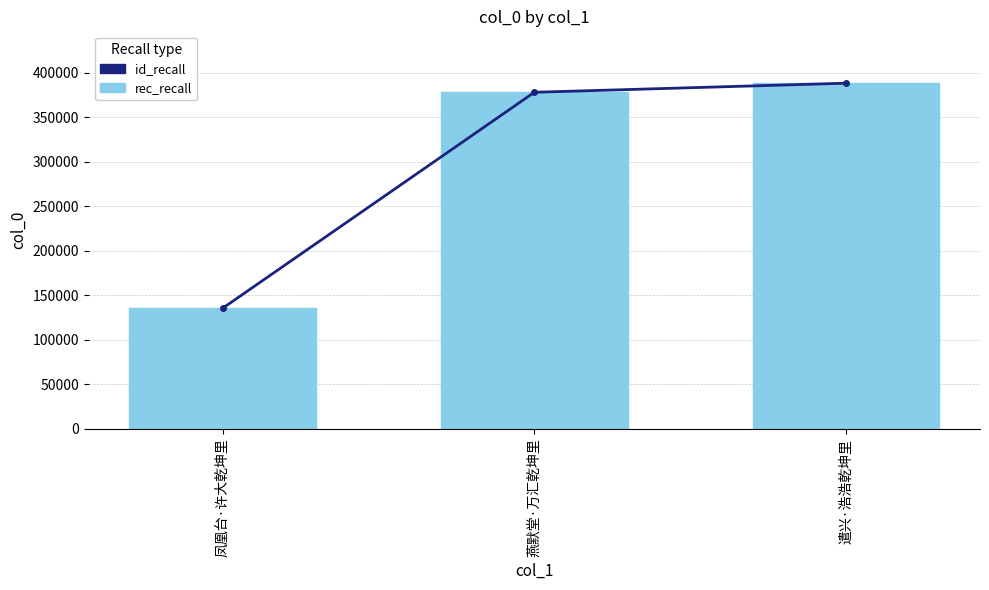

Between 燕默堂·万汇乾坤里 and 遣兴·浩浩乾坤里, which series saw the biggest shift?

id_recall